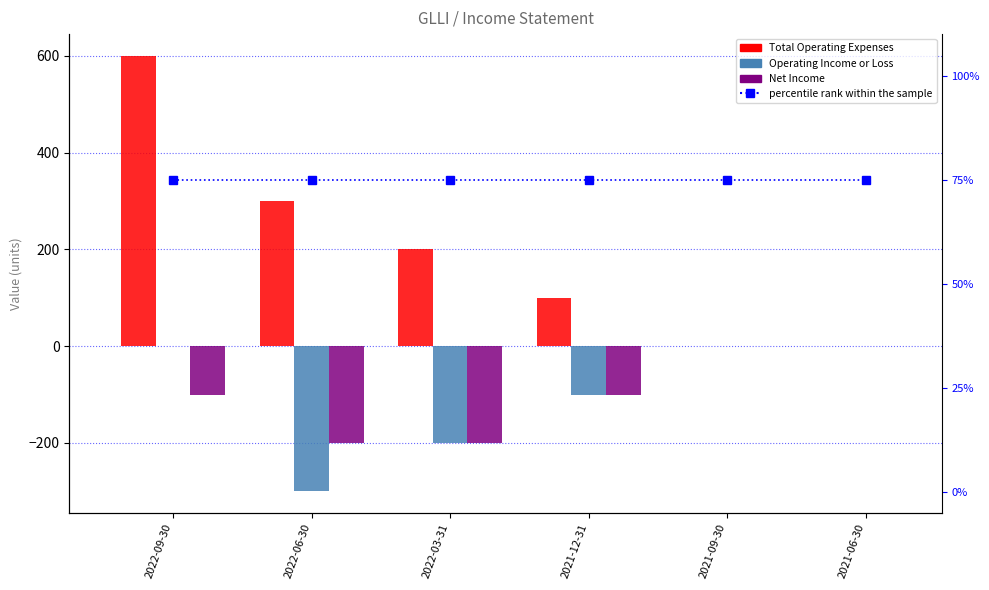

Is the value of Operating Income or Loss at 2021-06-30 greater than the value of Total Operating Expenses at 2021-06-30?

No